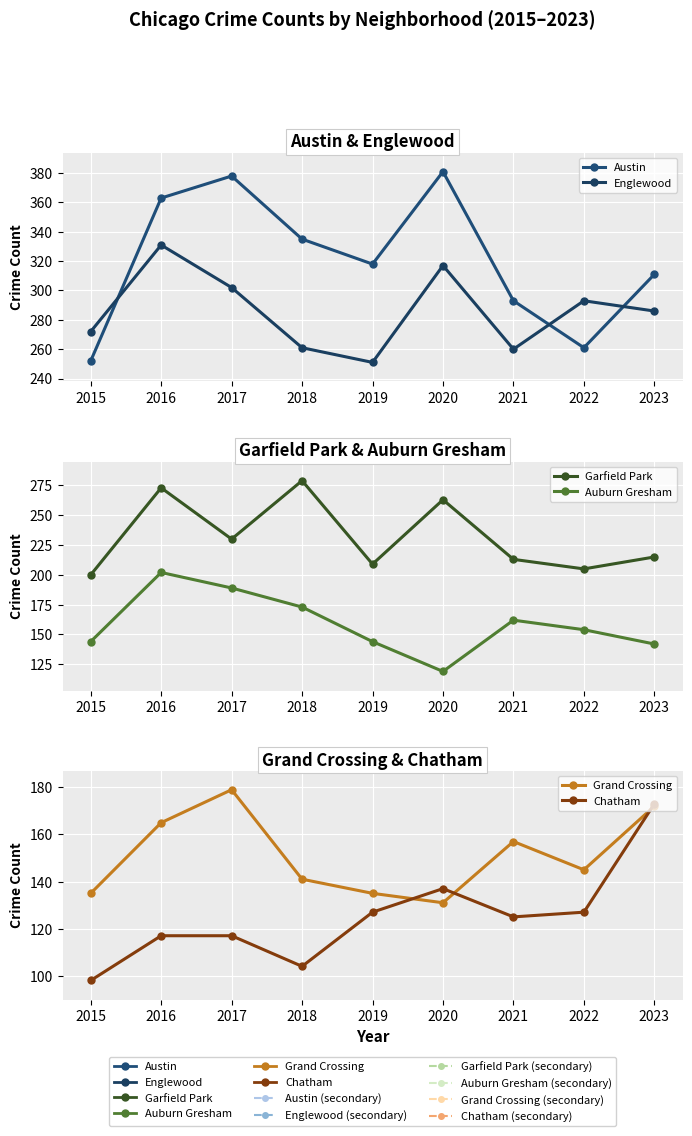

True or false: Chatham and Grand Crossing intersect in this chart.

True